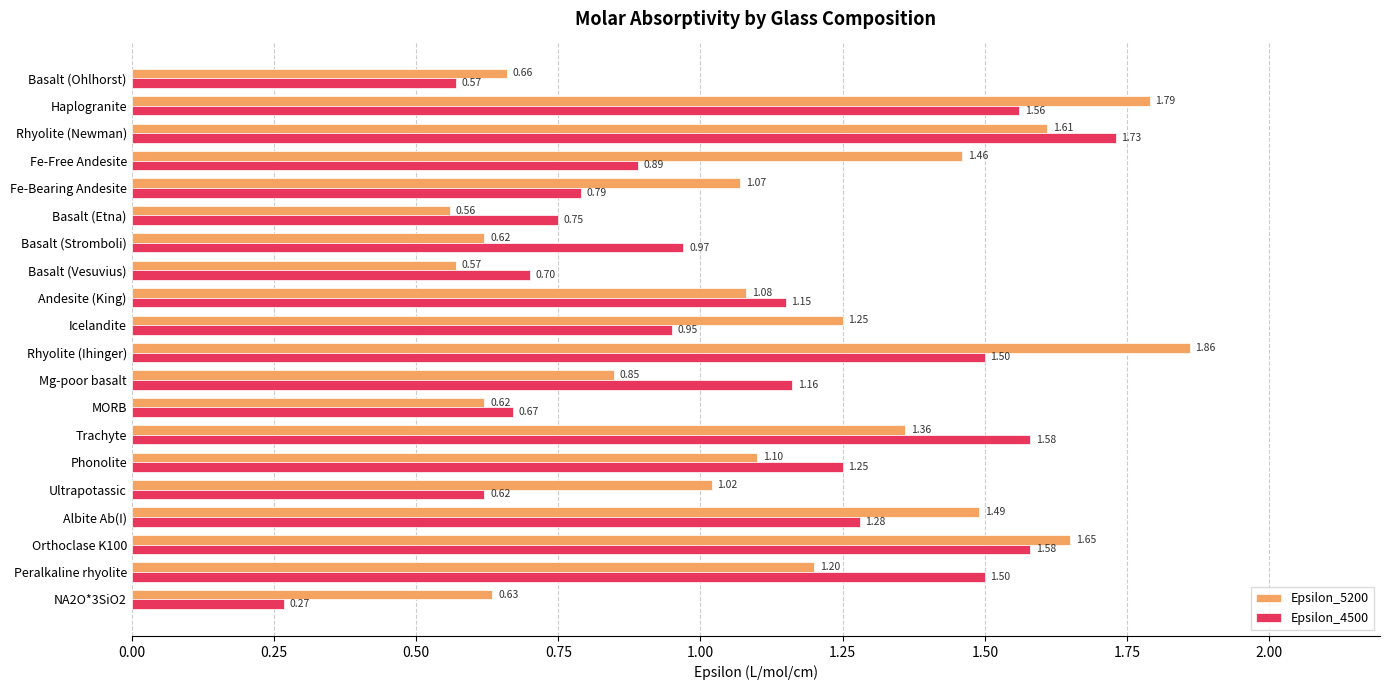

List the series in order of their overall mean, lowest first.

Epsilon_4500, Epsilon_5200